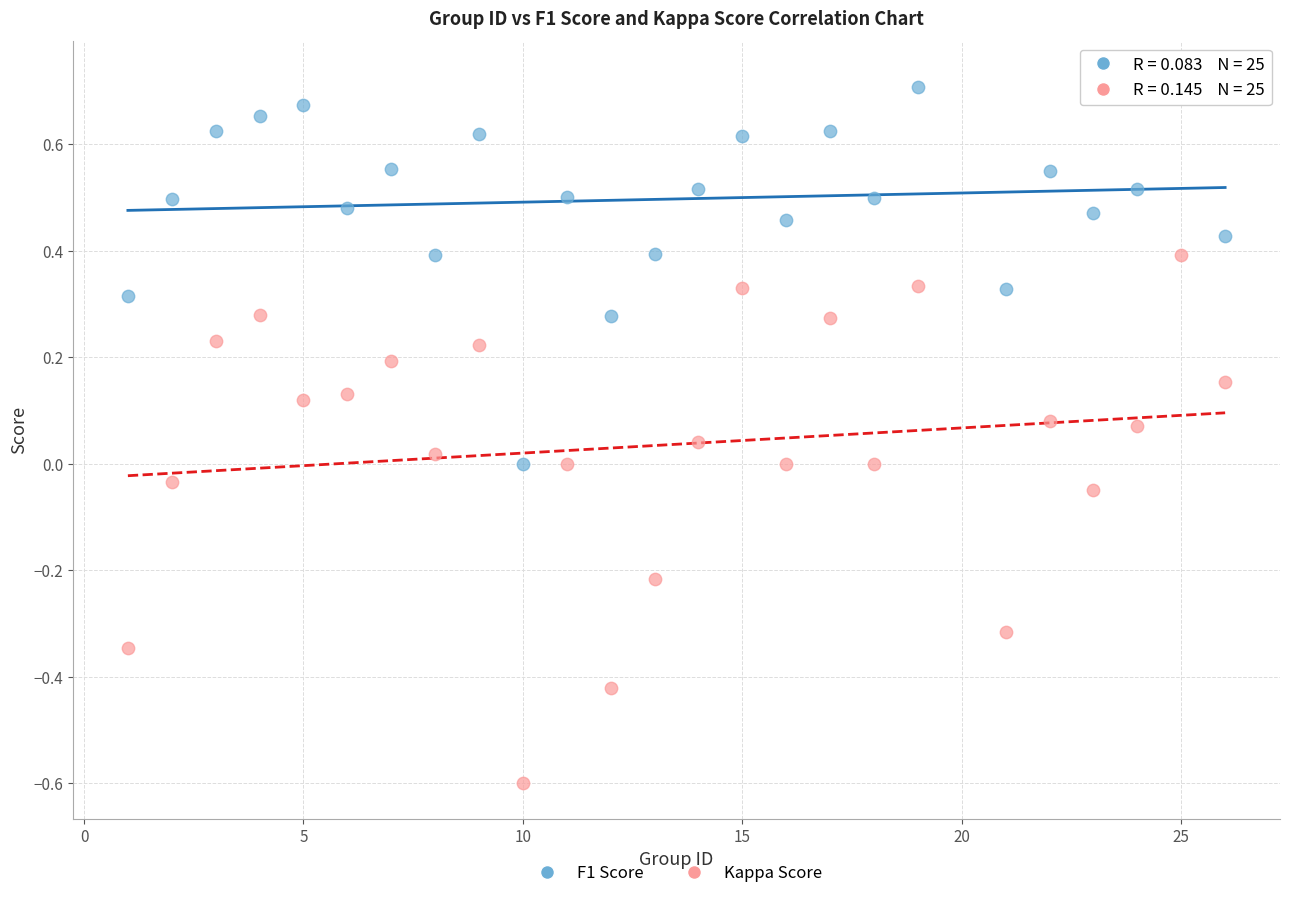

What are all the series names shown in the legend?

F1 Score, Kappa Score